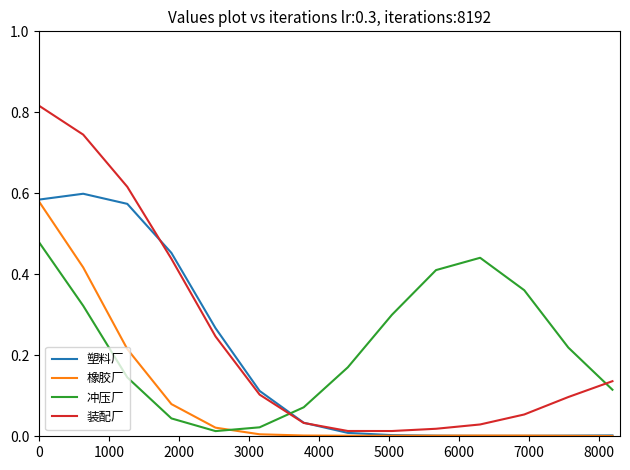

How many categories are shown in the chart?

14